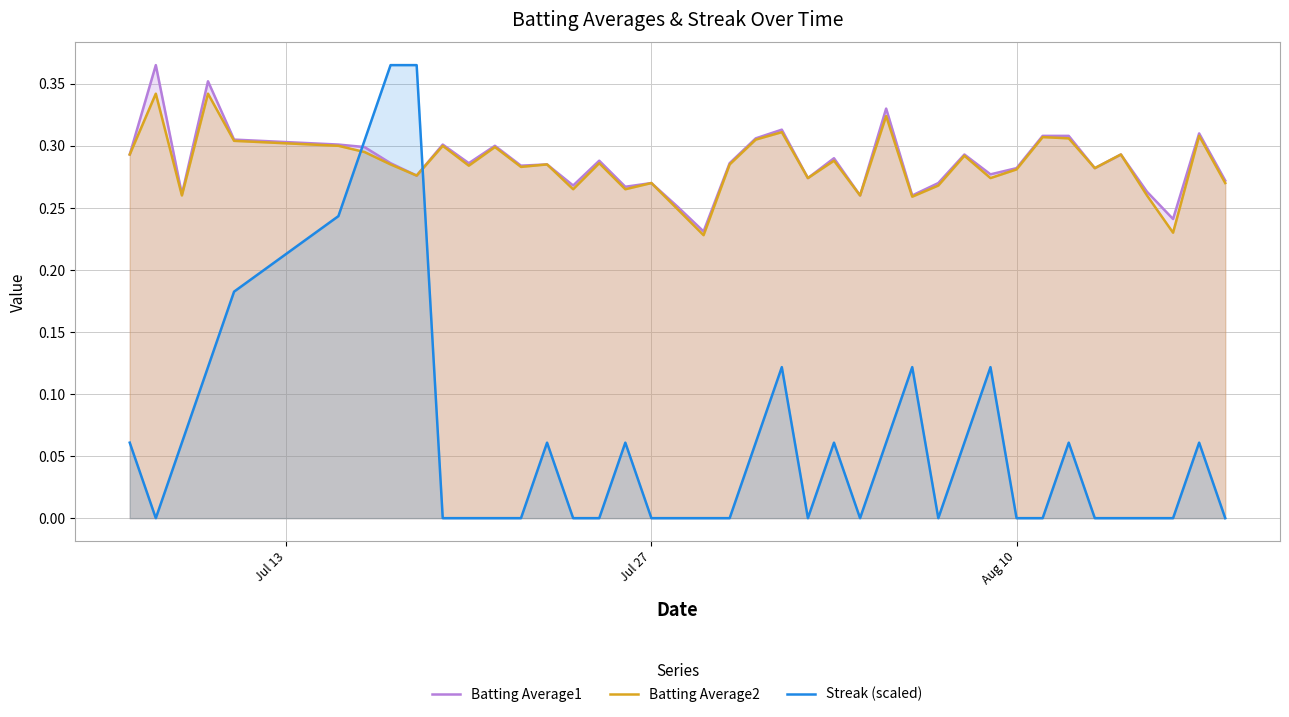

What are all the series names shown in the legend?

Batting Average1, Batting Average2, Streak (scaled)